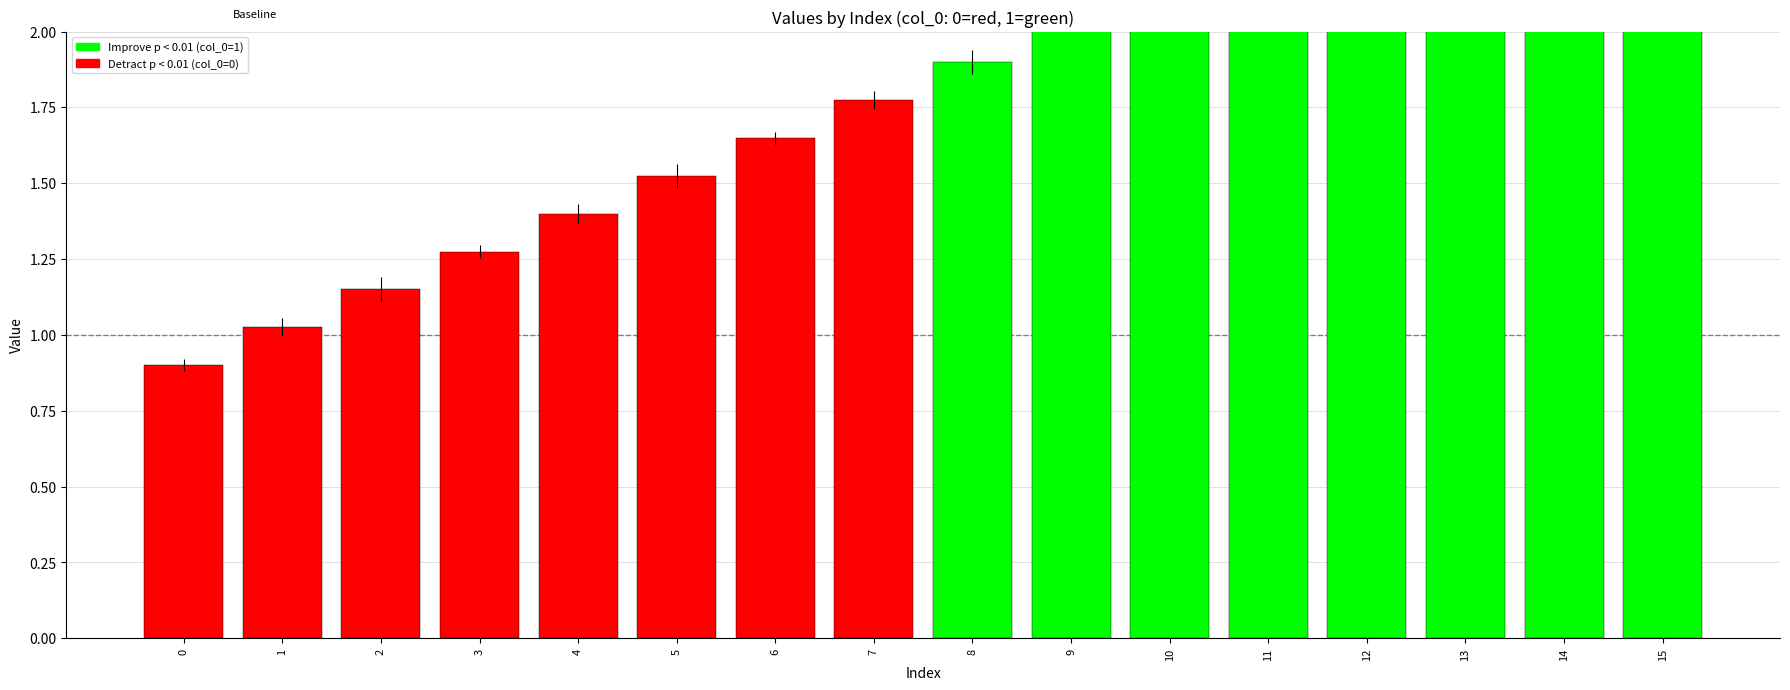

Reading left to right, list all the values displayed in this chart.

0=0.9	1=1.0	2=1.1	3=1.3	4=1.4	5=1.5	6=1.6	7=1.8	8=1.9	9=2.0	10=2.1	11=2.3	12=2.4	13=2.5	14=2.6	15=2.8